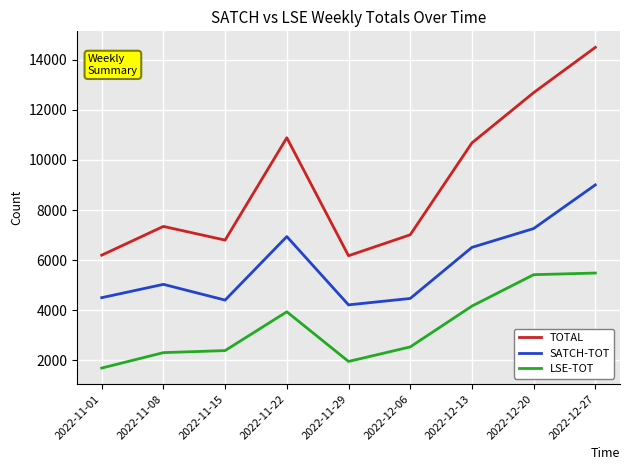

What is the sum of the TOTAL values at 2022-11-01 and 2022-12-13?

16883